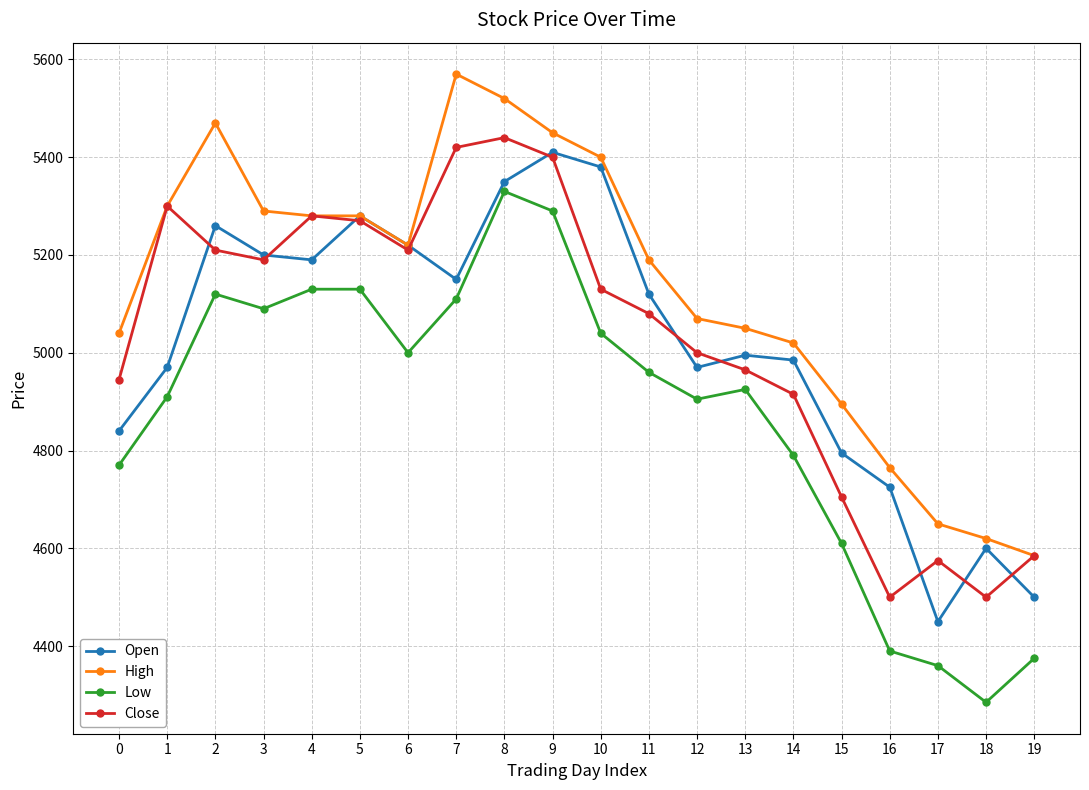

Does the chart have visible grid lines?

Yes